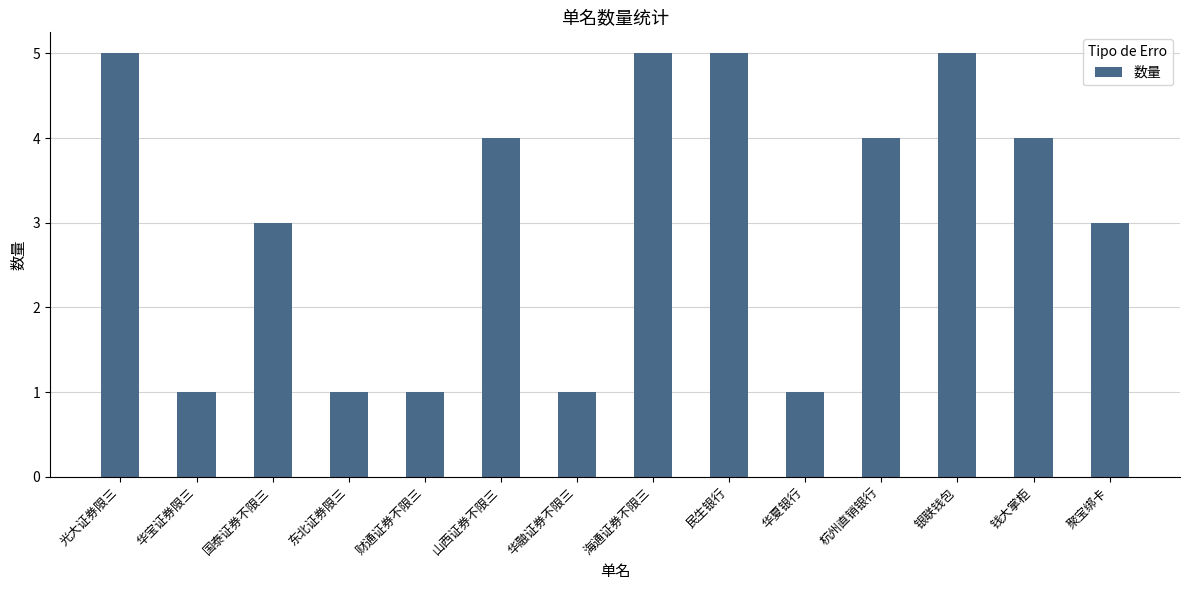

What is the average value?

3